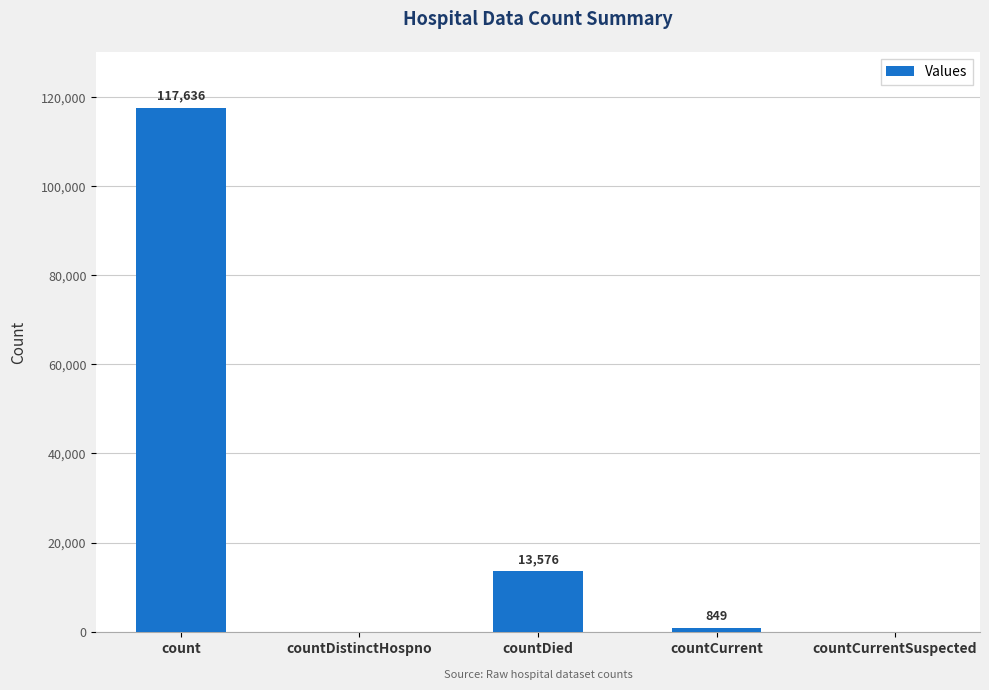

How many distinct data groups are displayed?

1